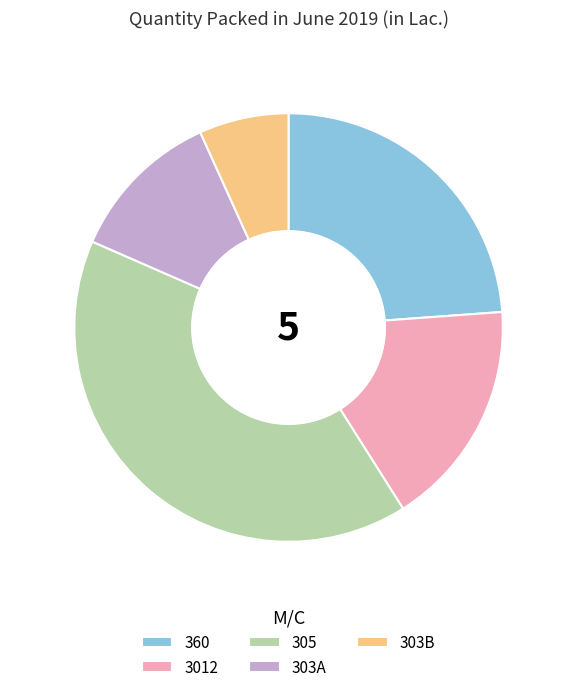

Combined, do 305 and 303A account for over 50%?

Yes